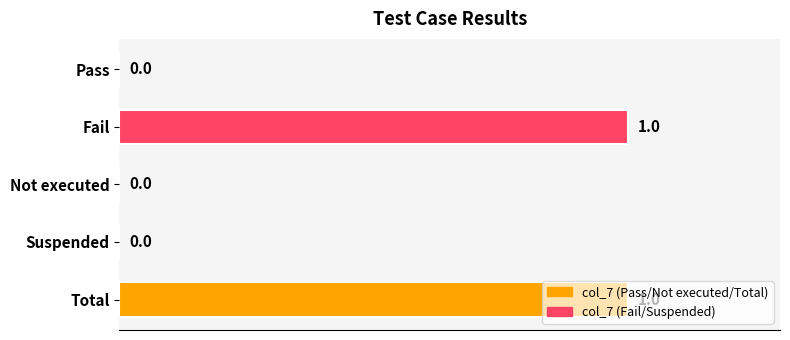

What is the sum of all values?

2